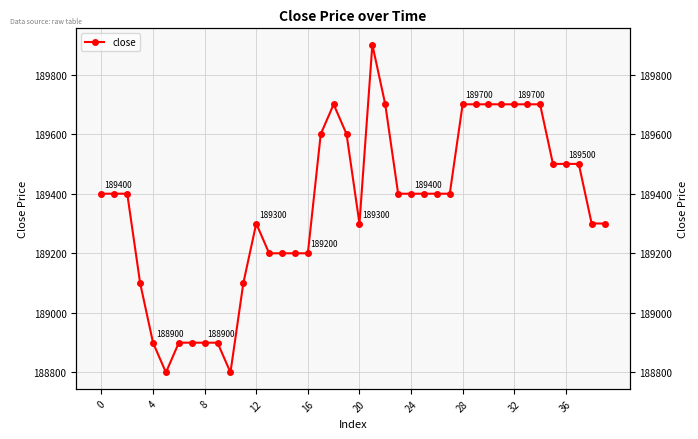

True or false: the data shows 54352 at 12.

False